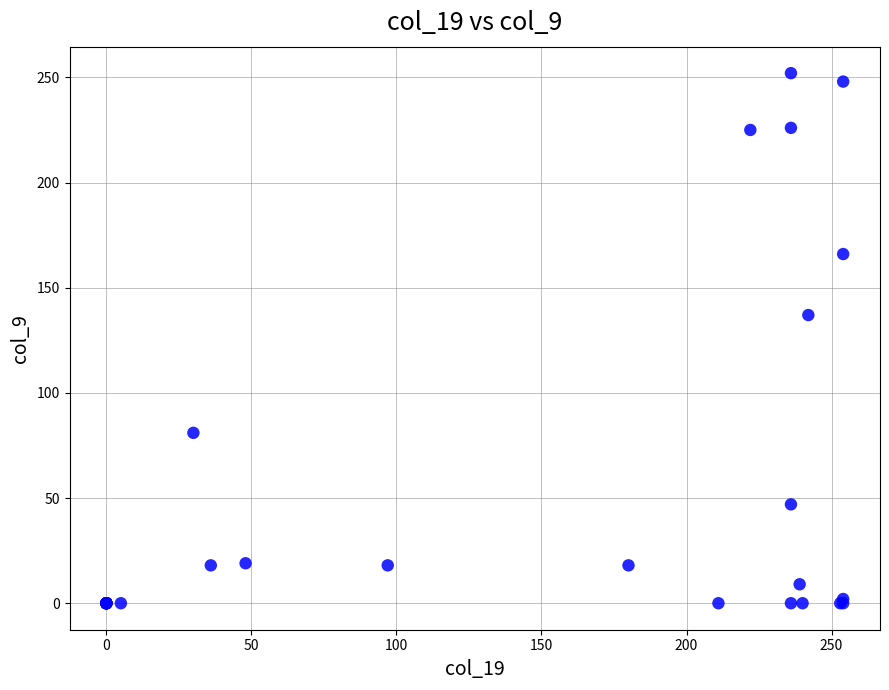

What Y value in the scatter plot is closest to 126?

137